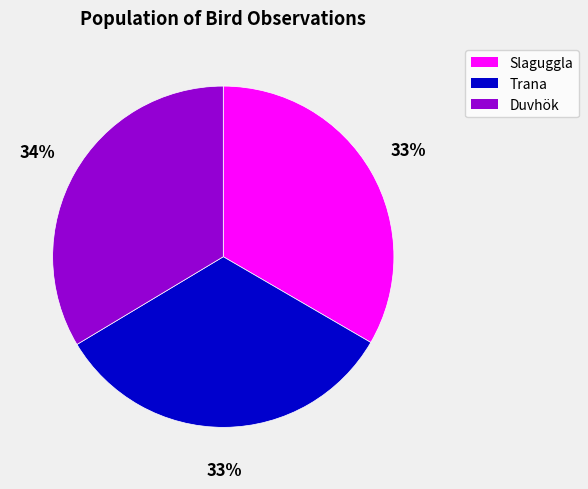

Count the number of slices in the pie.

3